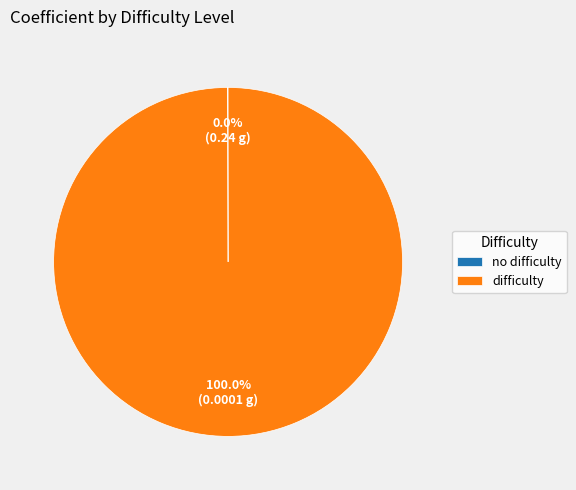

Is there a majority slice in this chart?

Yes